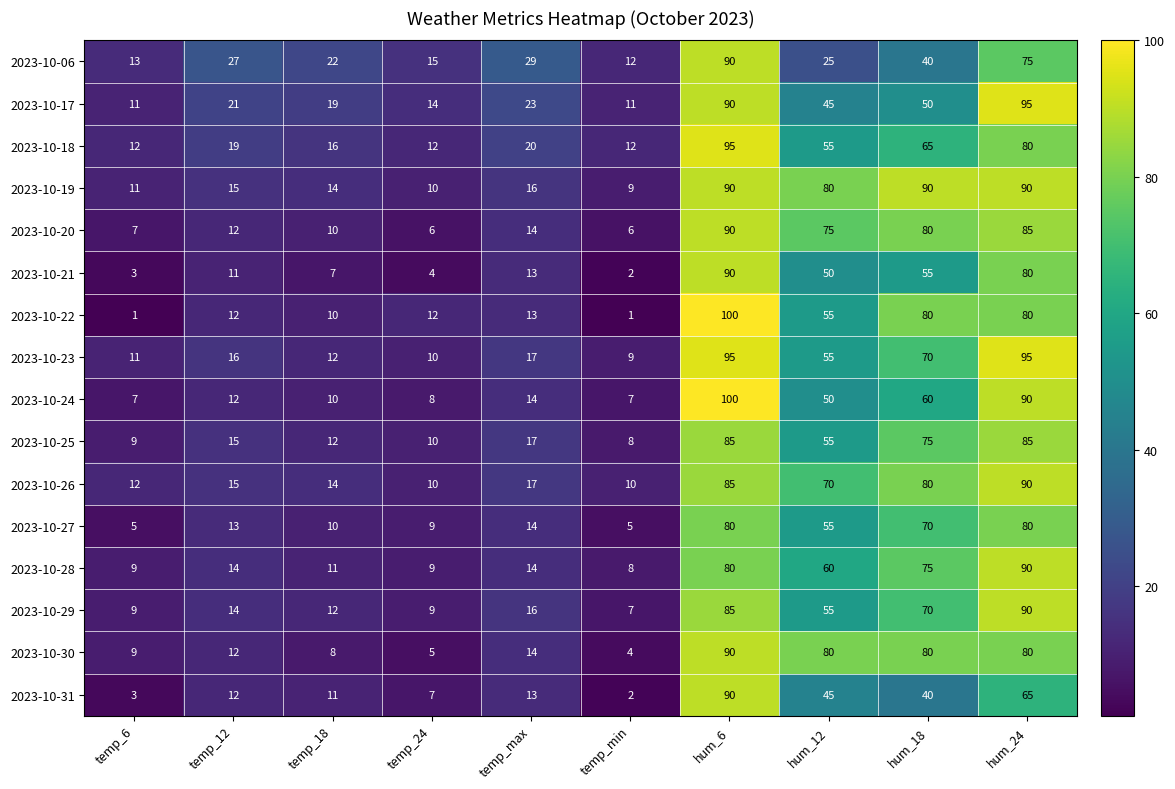

At which category does the chart reach its peak across all series?

hum_6